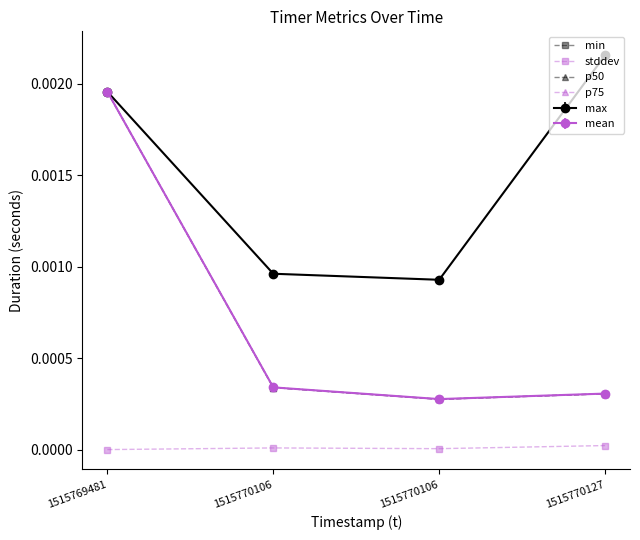

Is the value of p75 at 1515769481 greater than the value of stddev at 1515769481?

Yes